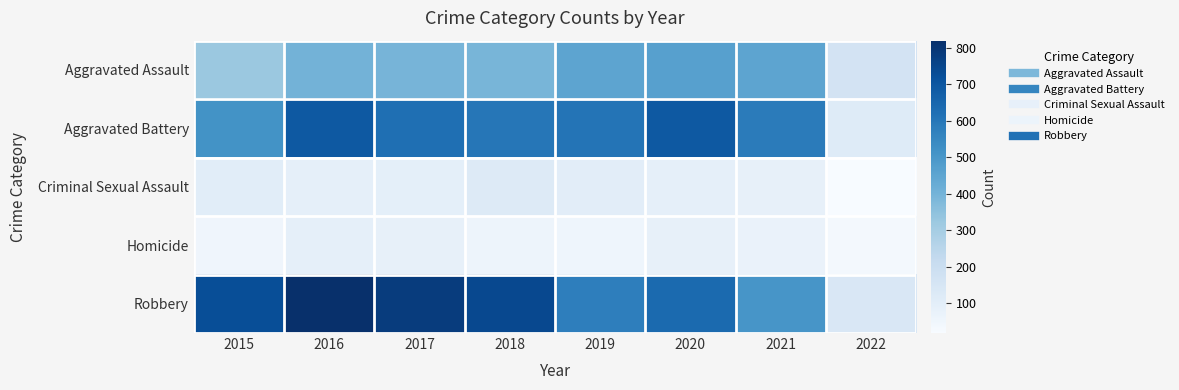

Rank the series at 2016 from lowest to highest value.

Criminal Sexual Assault, Homicide, Aggravated Assault, Aggravated Battery, Robbery